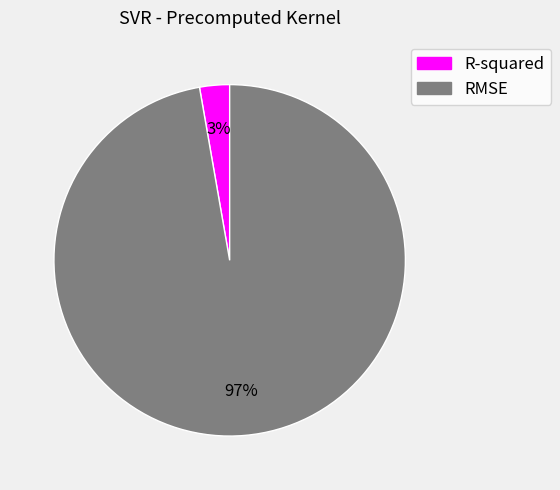

To the nearest percent, what is the average slice percentage?

50%